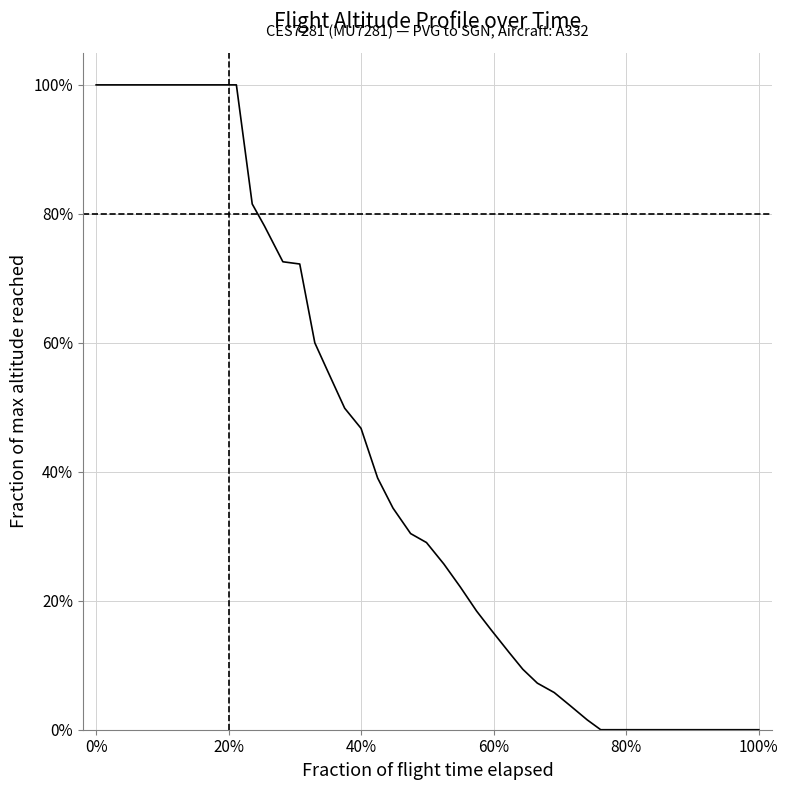

Is this an area chart (filled region under the line)?

No